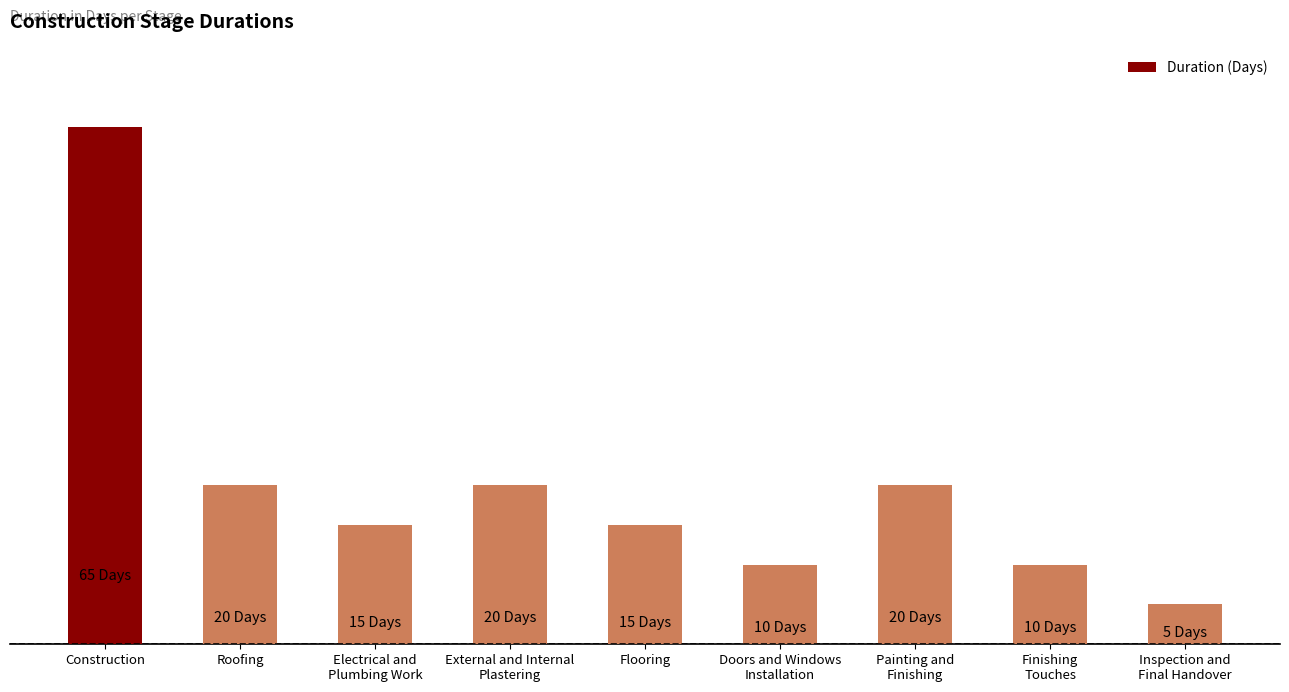

What value does the data have at Roofing?

20